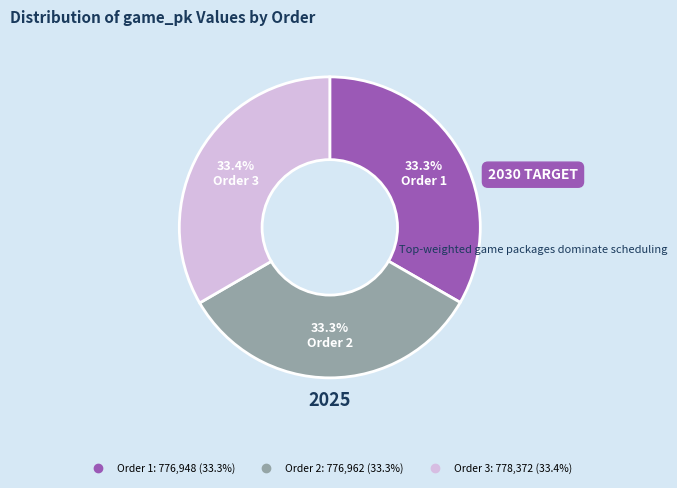

Is there a majority slice in this chart?

No